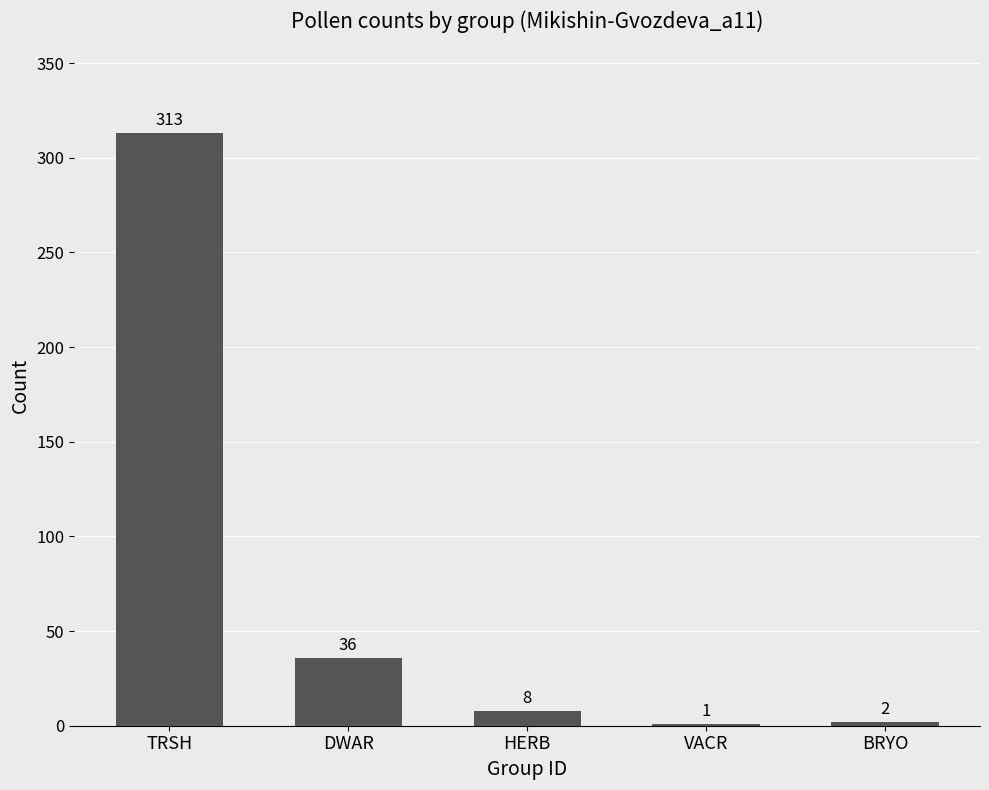

What is the maximum value shown in the chart?

313